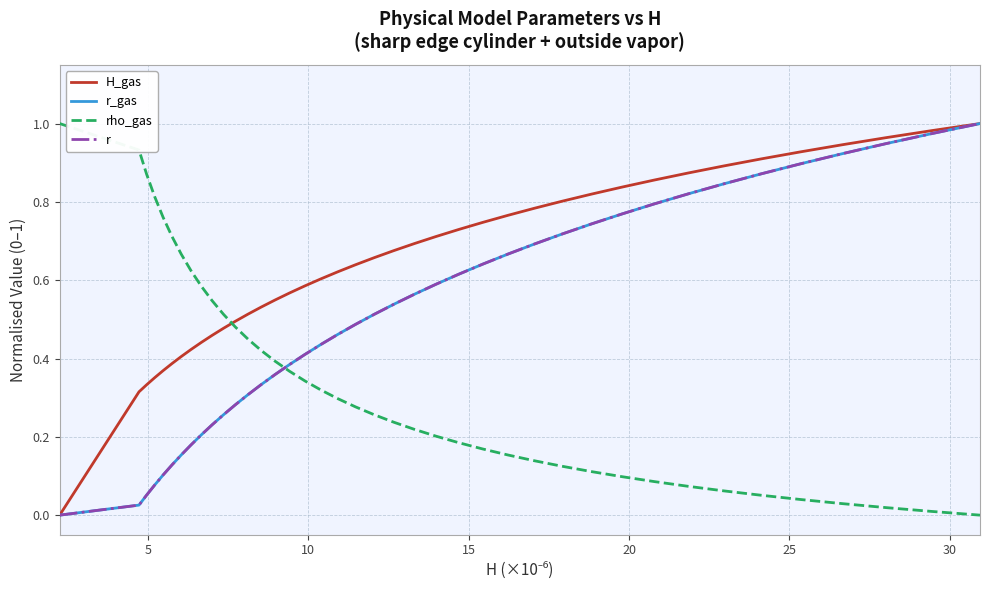

True or false: r_gas has more than 2 points higher than both neighbors.

False